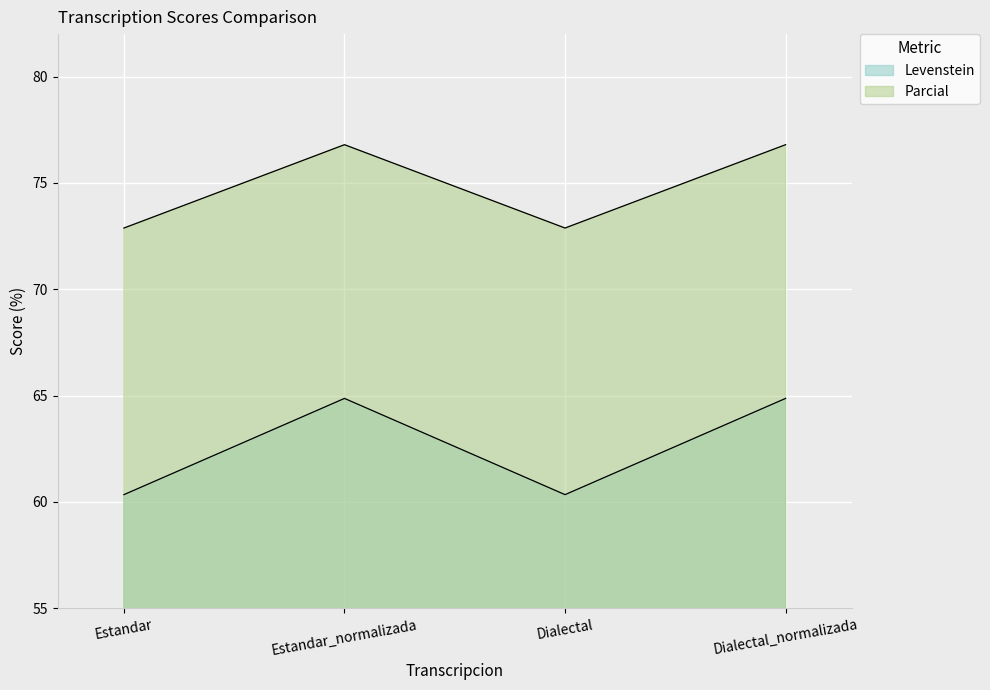

Is it true that Parcial equals 76.8 at Dialectal_normalizada?

True